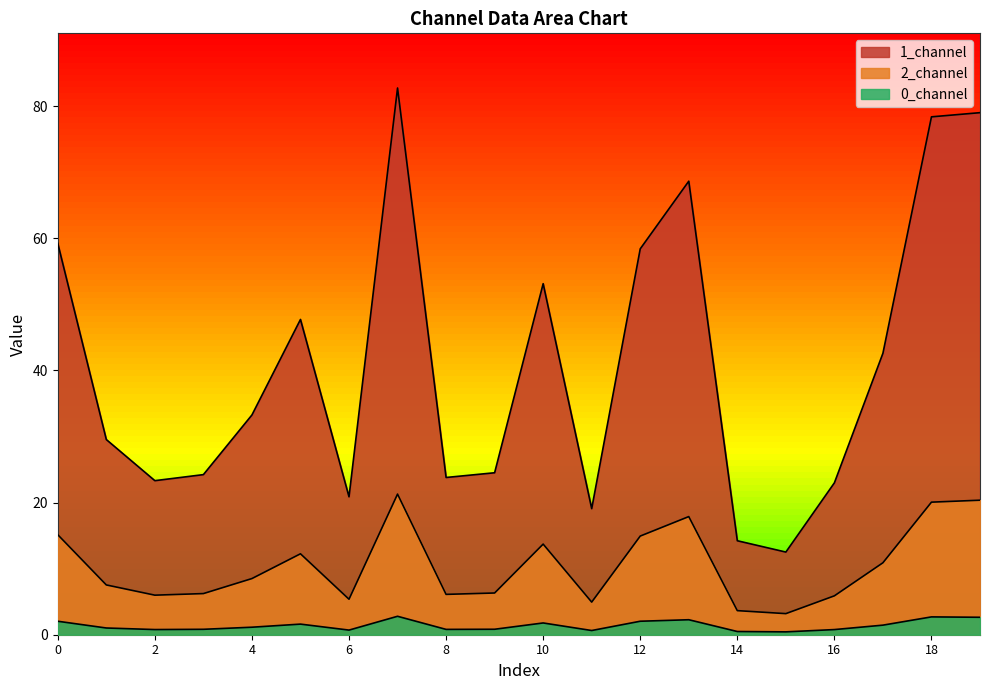

Is it true that 0_channel equals 2.7 at 0?

False